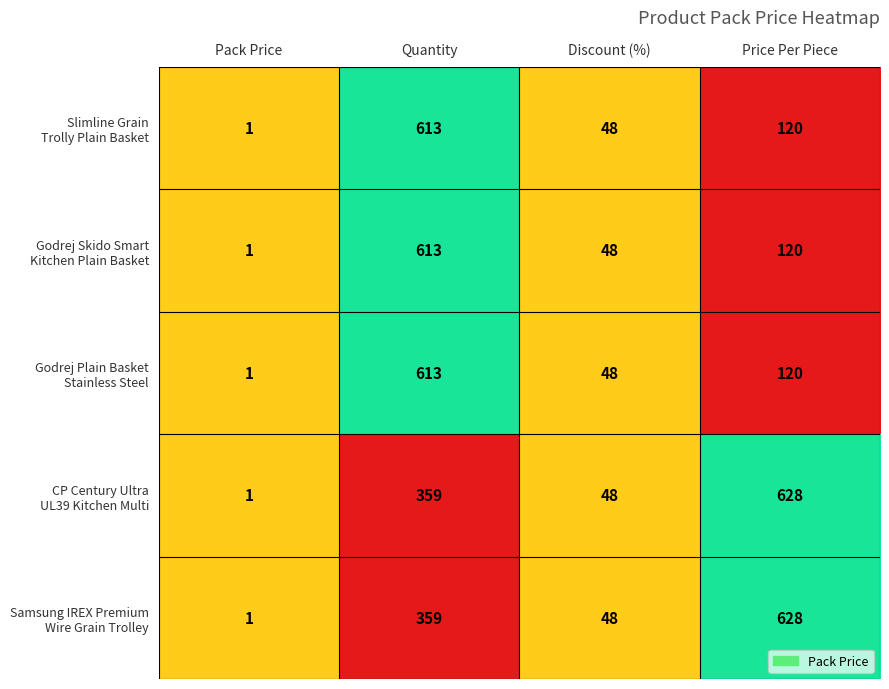

What is the total value across all series at Discount (%)?

240